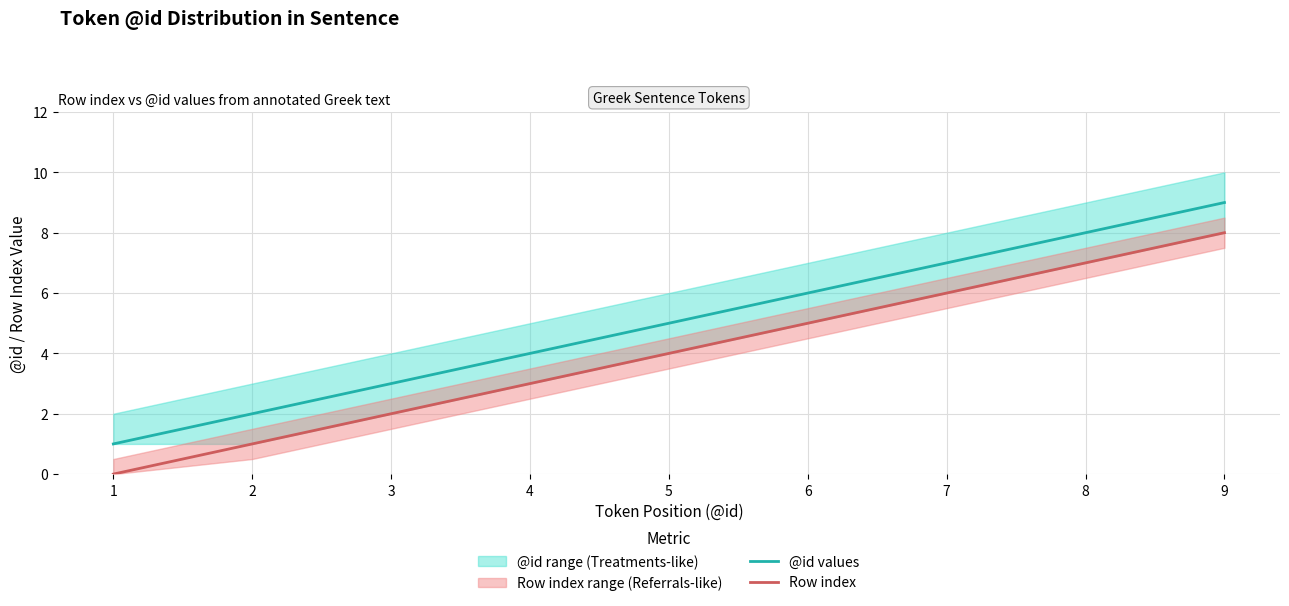

What is the sum of all Row index values?

36